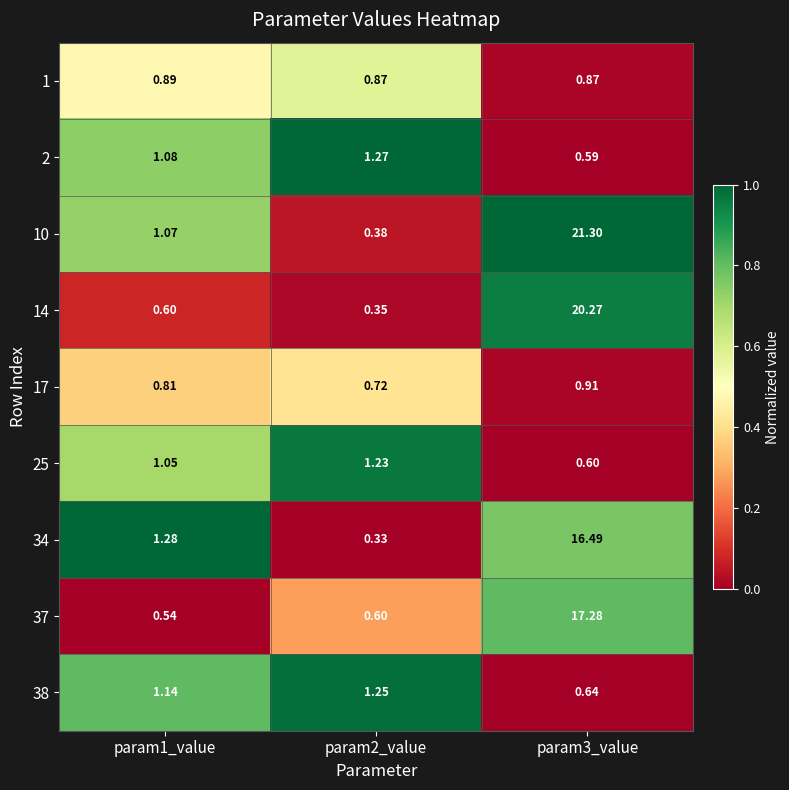

How many distinct data groups are displayed?

9